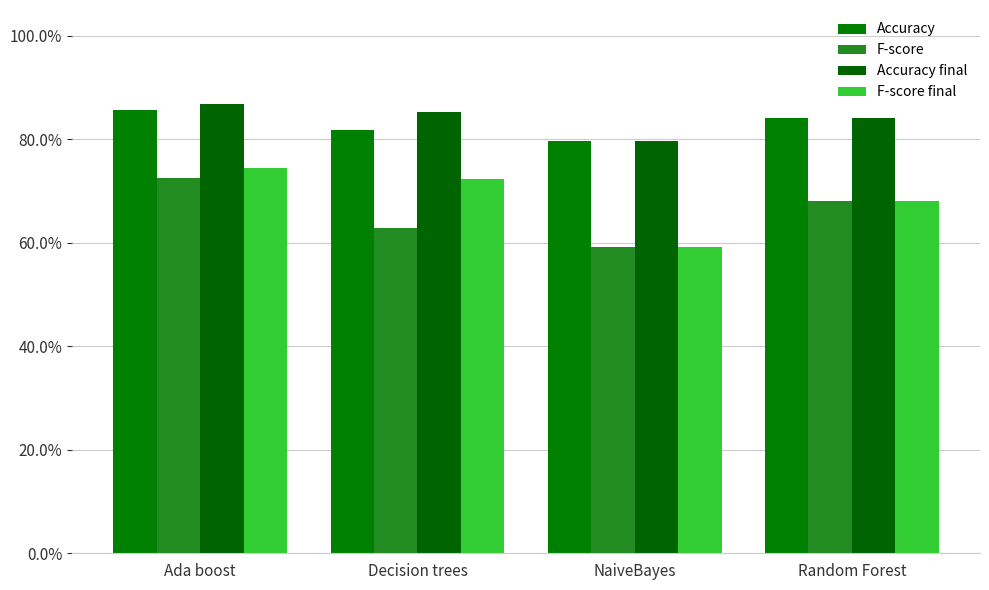

Are the bars grouped side by side (vs. stacked)?

Yes